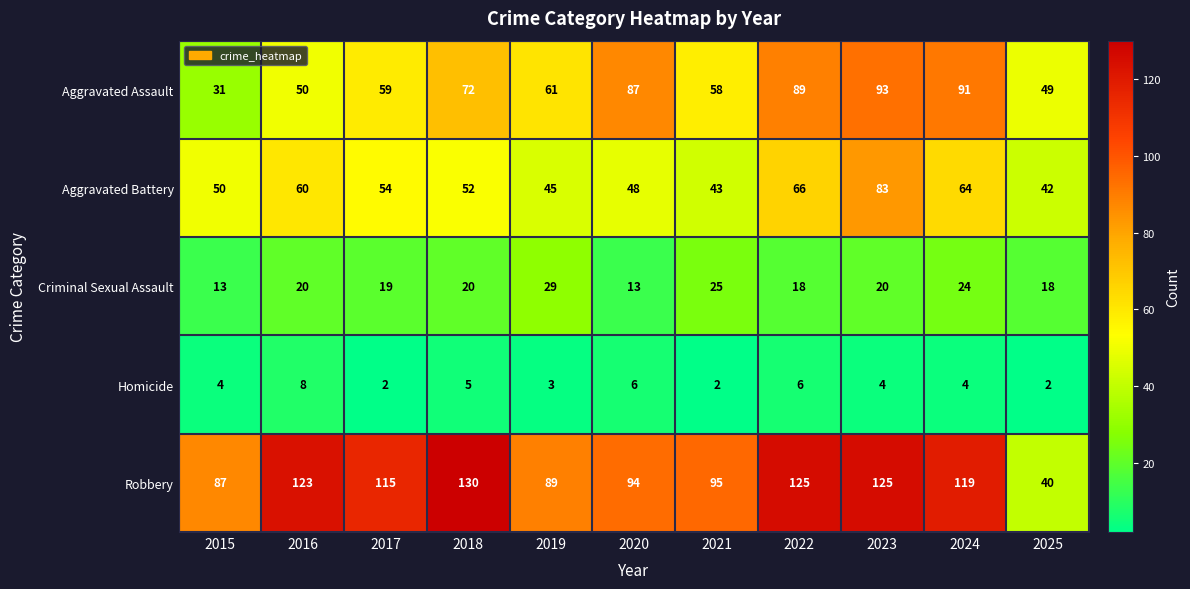

Rank the series by their maximum value, from highest to lowest.

Robbery, Aggravated Assault, Aggravated Battery, Criminal Sexual Assault, Homicide